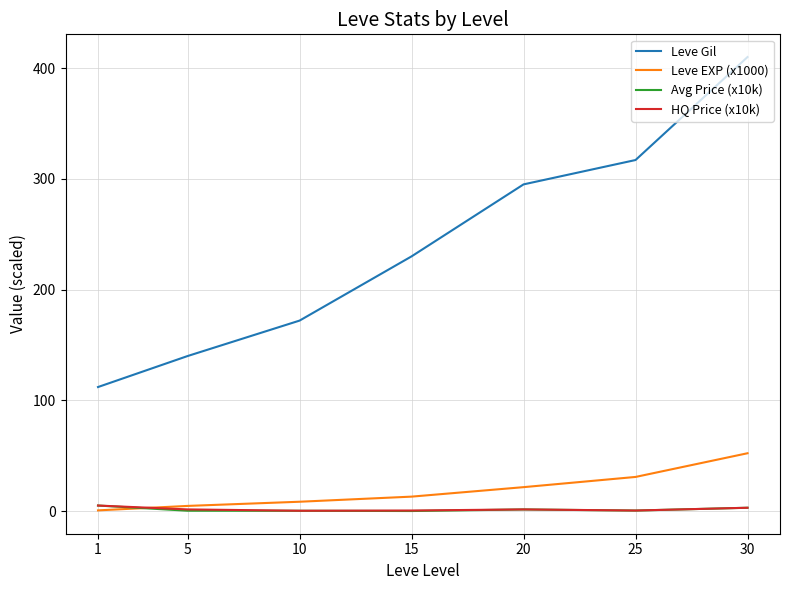

True or false: Leve Gil and Avg Price (x10k) intersect in this chart.

False